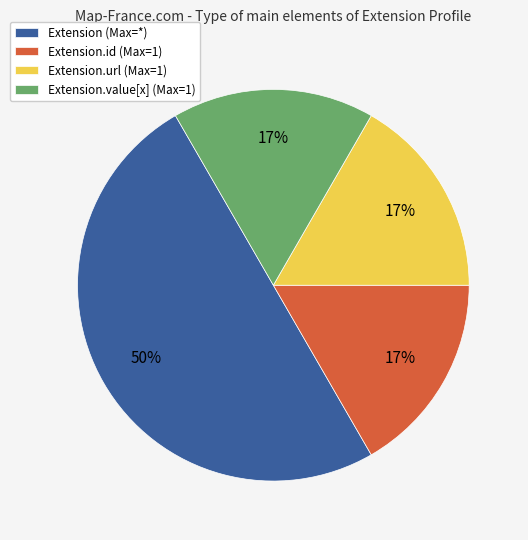

What is the ratio of the value at Extension.value[x] (Max=1) to the value at Extension.id (Max=1)?

1.0